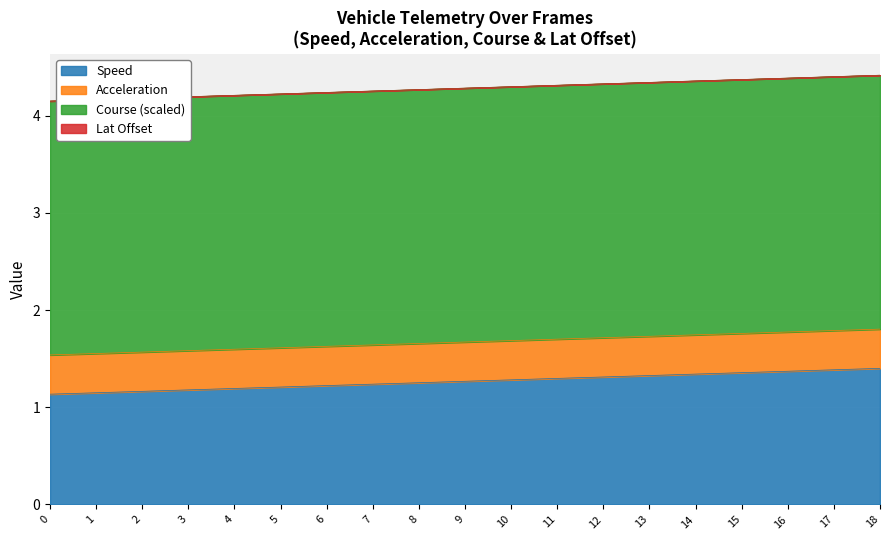

True or false: lat_offset has a value of 0.0 at 18.

False